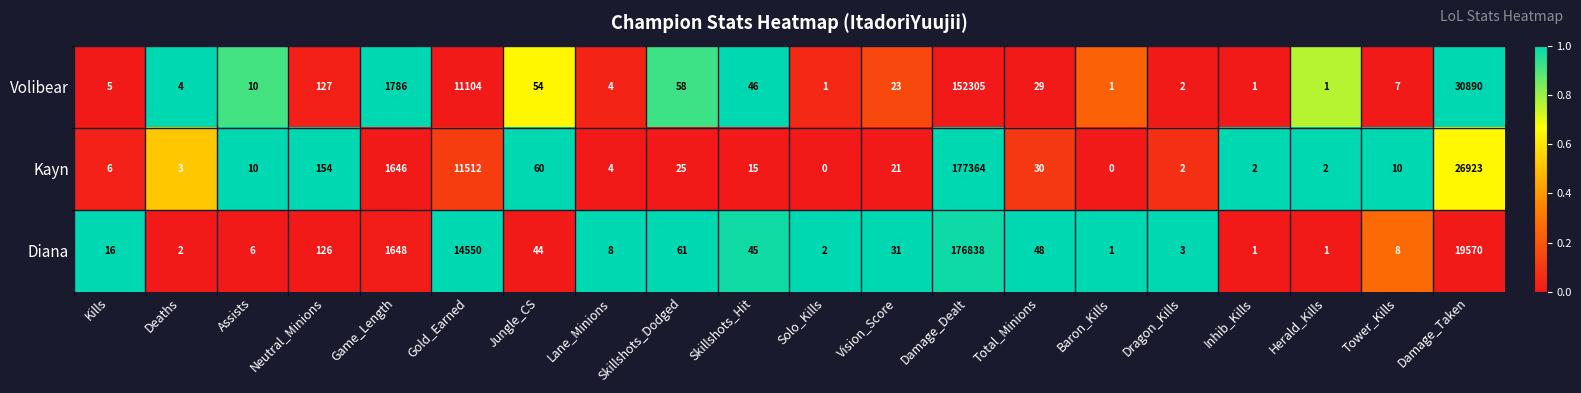

Which series has the widest spread of values?

Kayn